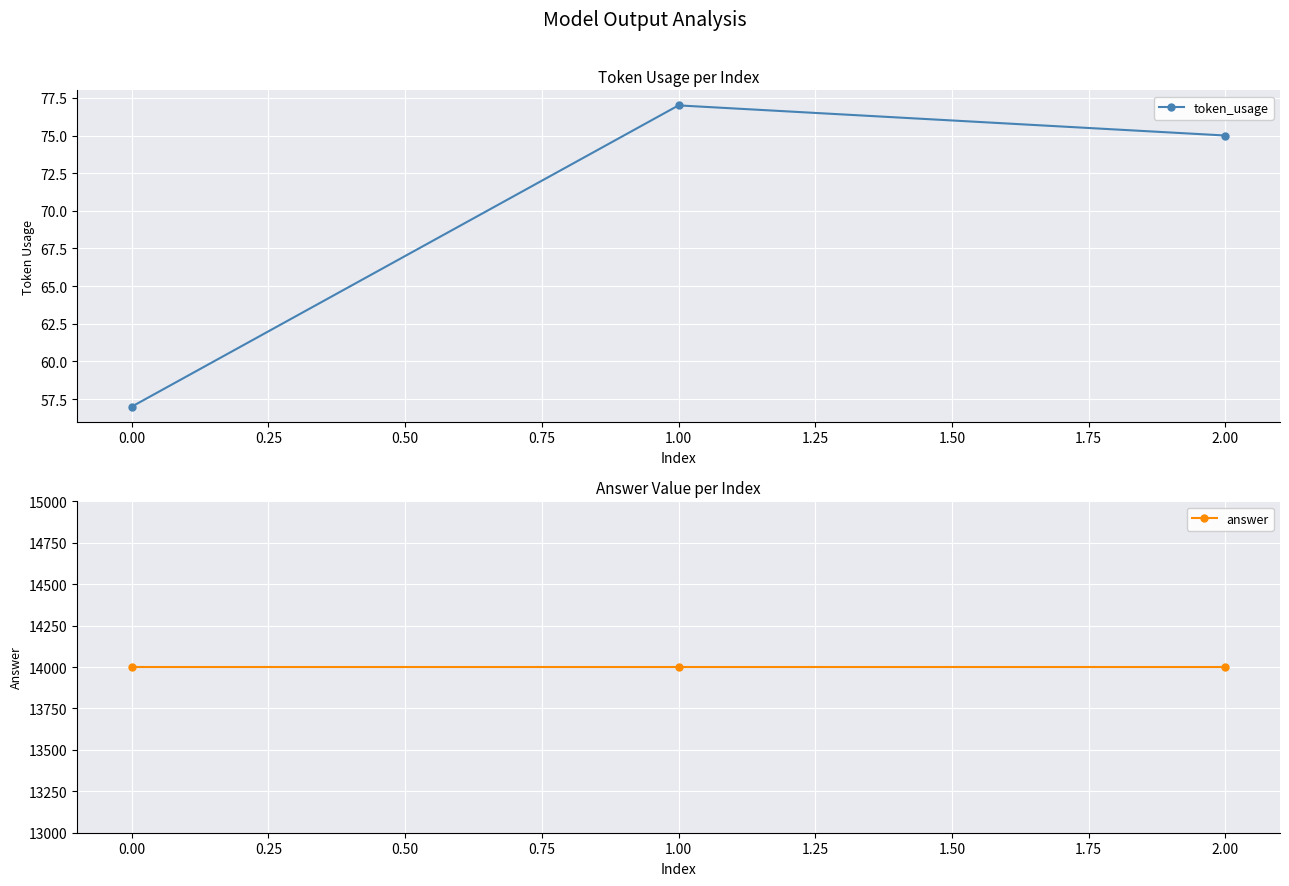

True or false: token_usage has a value of 77 at 1.00.

True